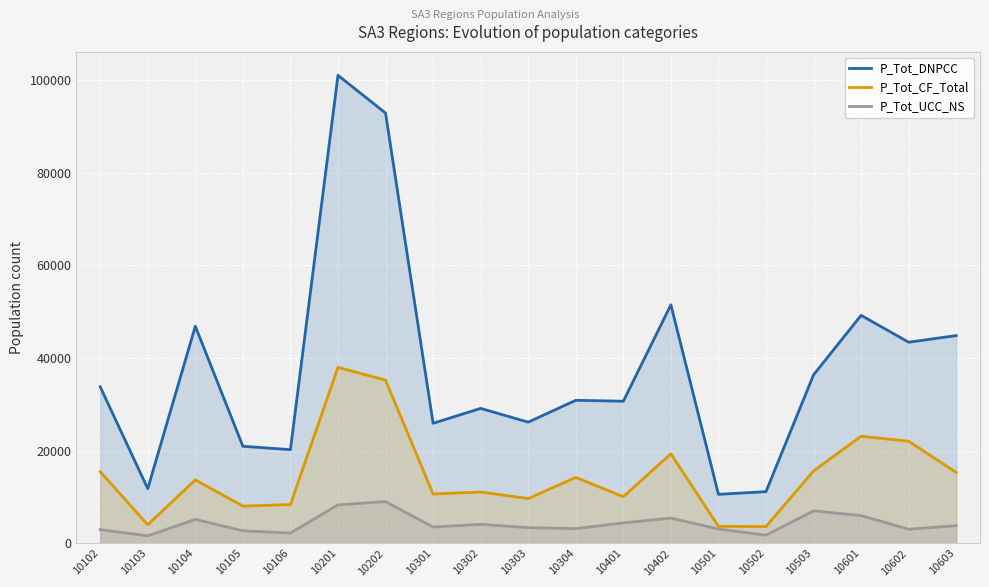

What is the difference between the second highest and minimum values in the P_Tot_UCC_NS series?

6673